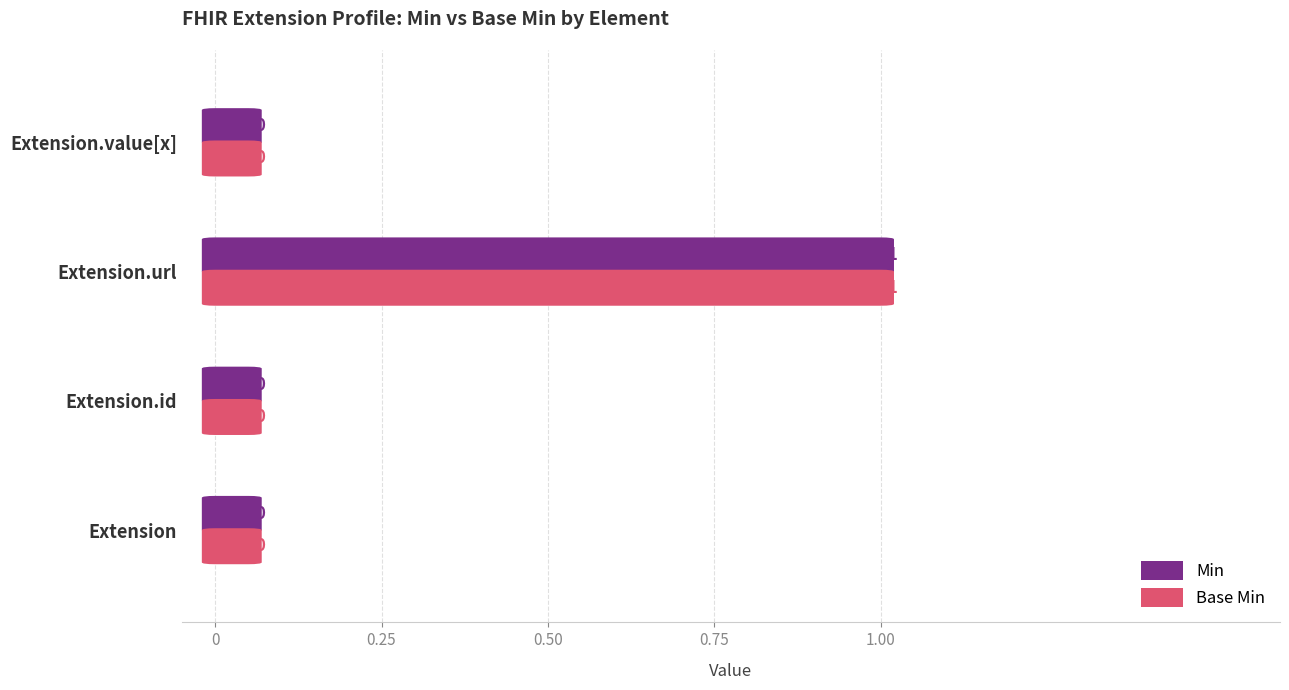

Reading left to right, extract all data points from this chart.

Min: 0	0	1	0
Base Min: 0	0	1	0